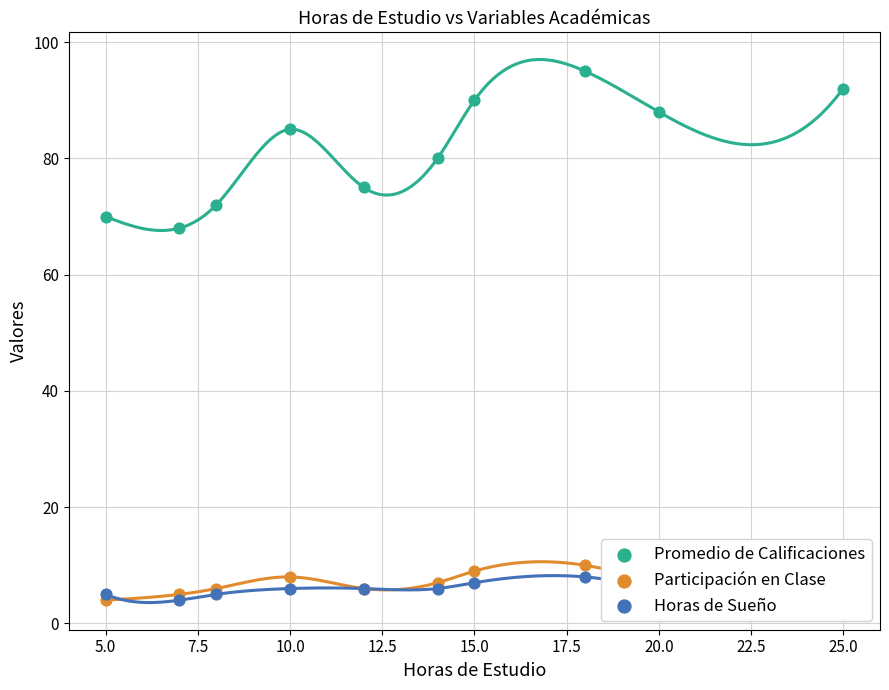

Which series contains the lowest Y value?

Participación en Clase